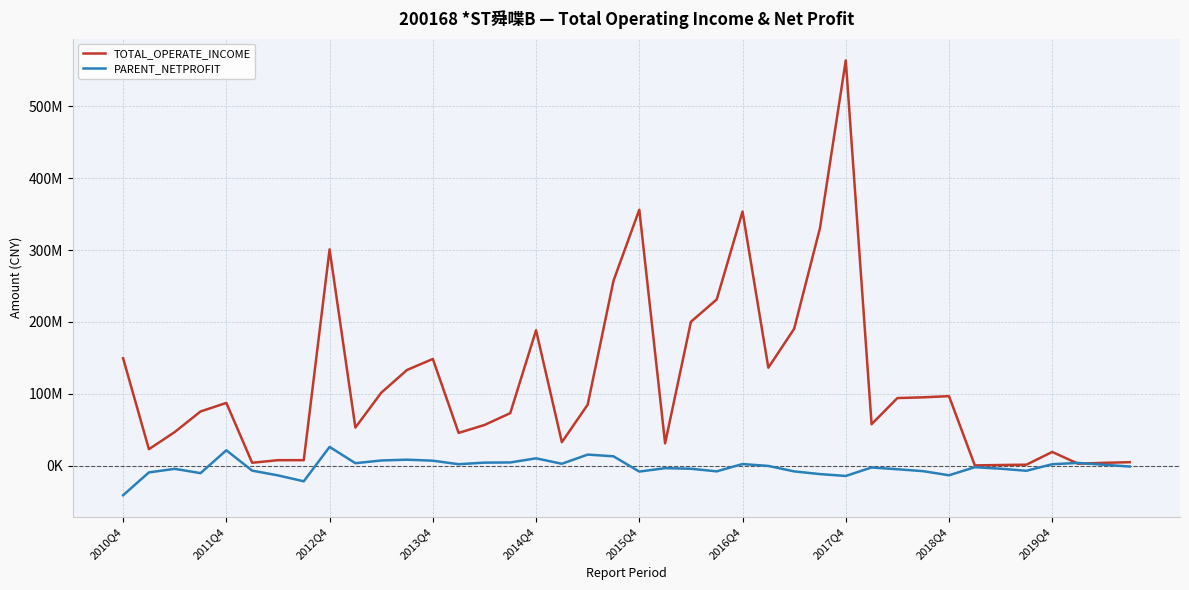

Does the chart have visible grid lines?

Yes